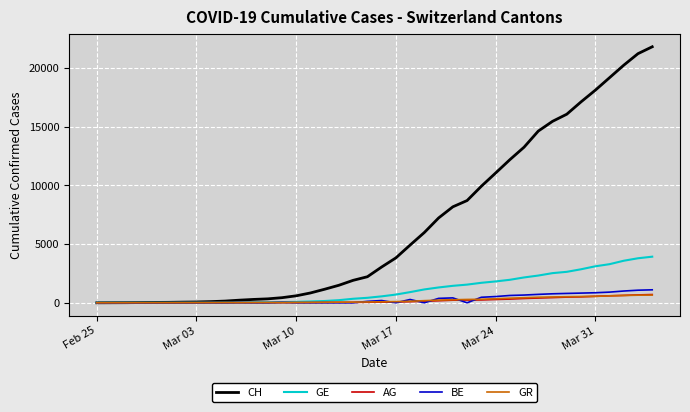

What is the highest value of the GE series?

3928